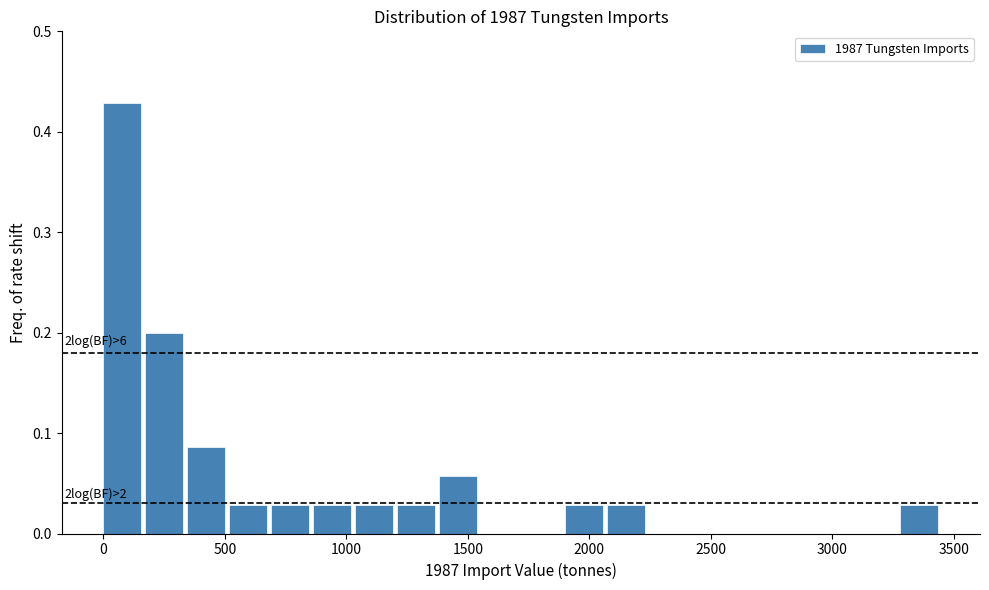

Around what value on the x-axis is the tallest bar? Give the approximate position of its centre, as read against the axis.

100